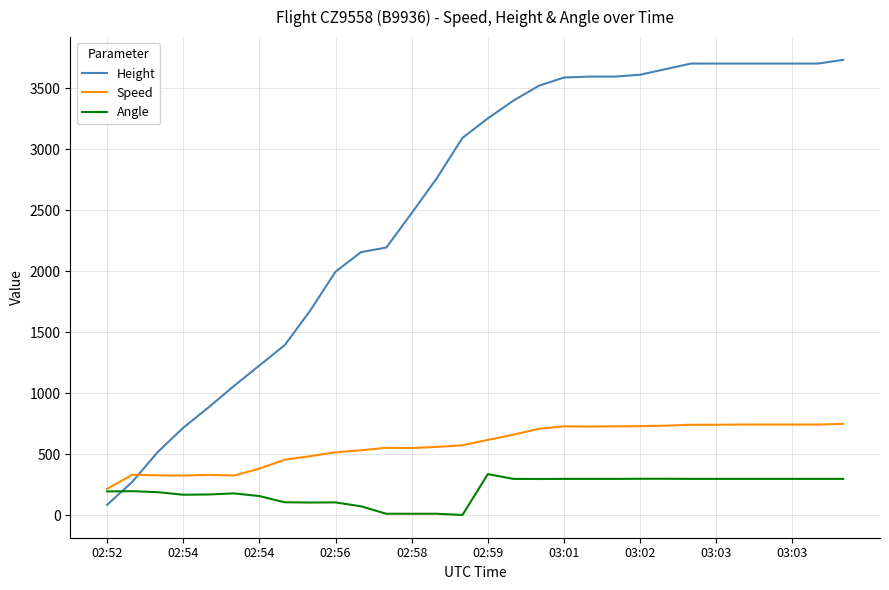

Which series has the widest spread of values?

Height